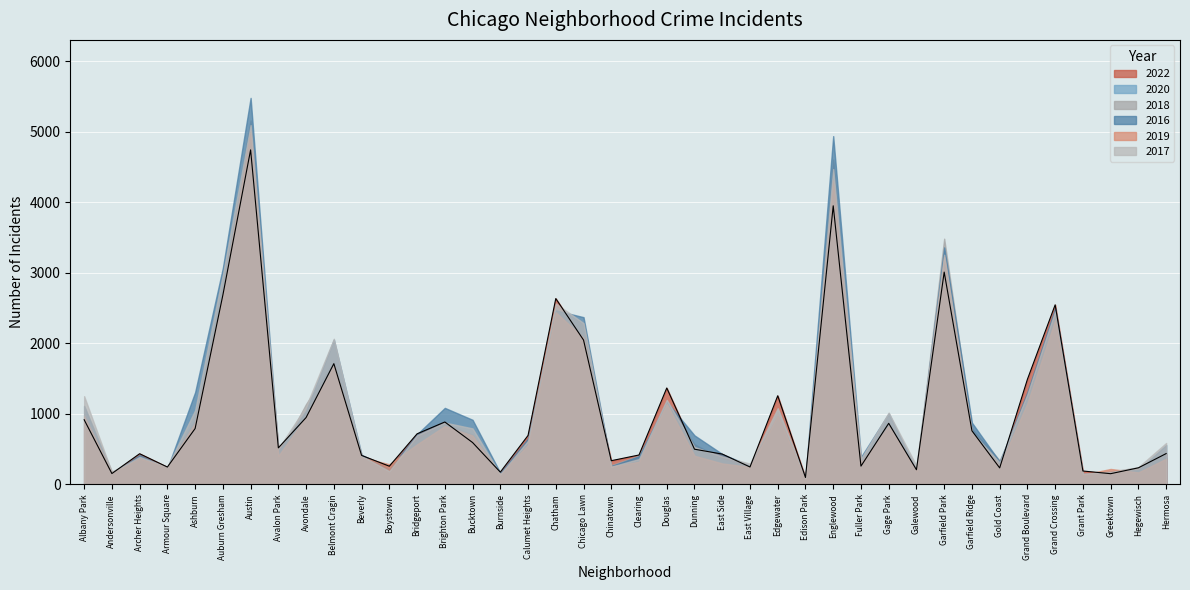

At which label does 2017 first exceed 620?

Albany Park